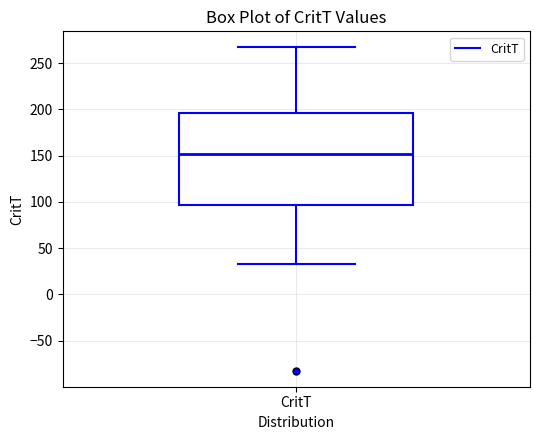

Transcribe this box plot: give where the median line is, the range the box spans, and where the two whiskers end, as read against the y-axis. The values are not printed on the chart, so give them approximately, as read against the axis.

median 150, box 95 to 195, whiskers 30 to 265